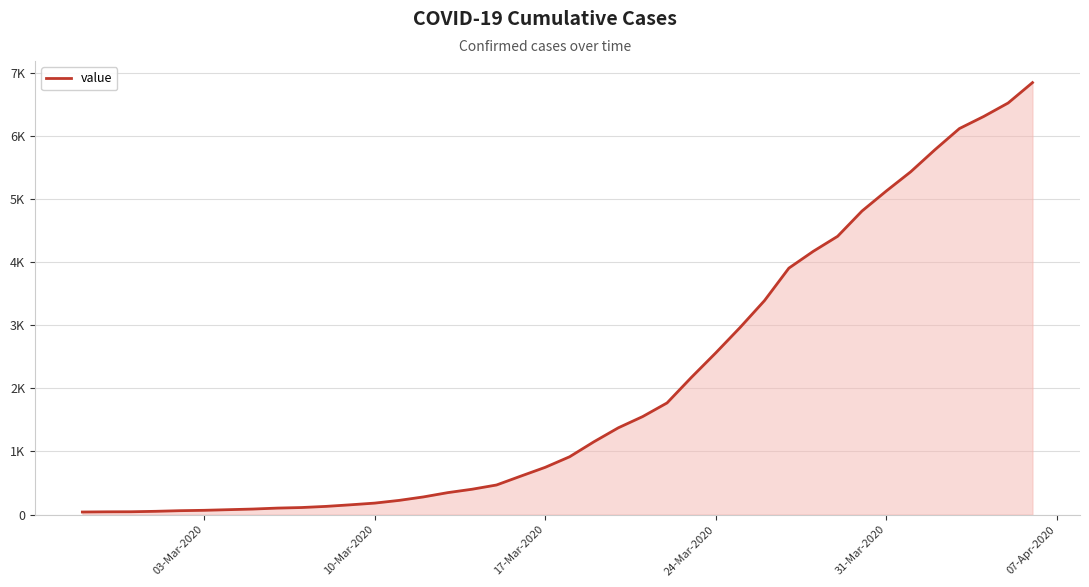

Is this an area chart (filled region under the line)?

Yes